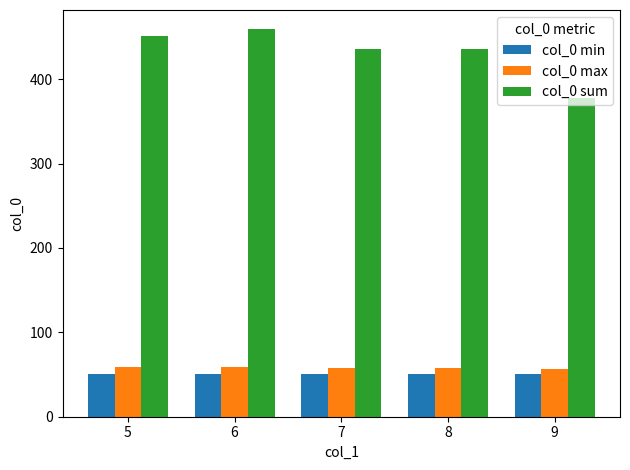

Does the chart contain any negative values?

No